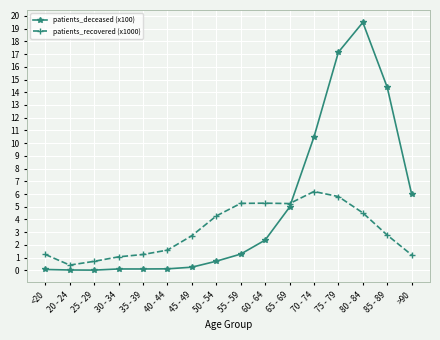

True or false: patients_deceased (x100) and patients_recovered (x1000) cross at least once.

True